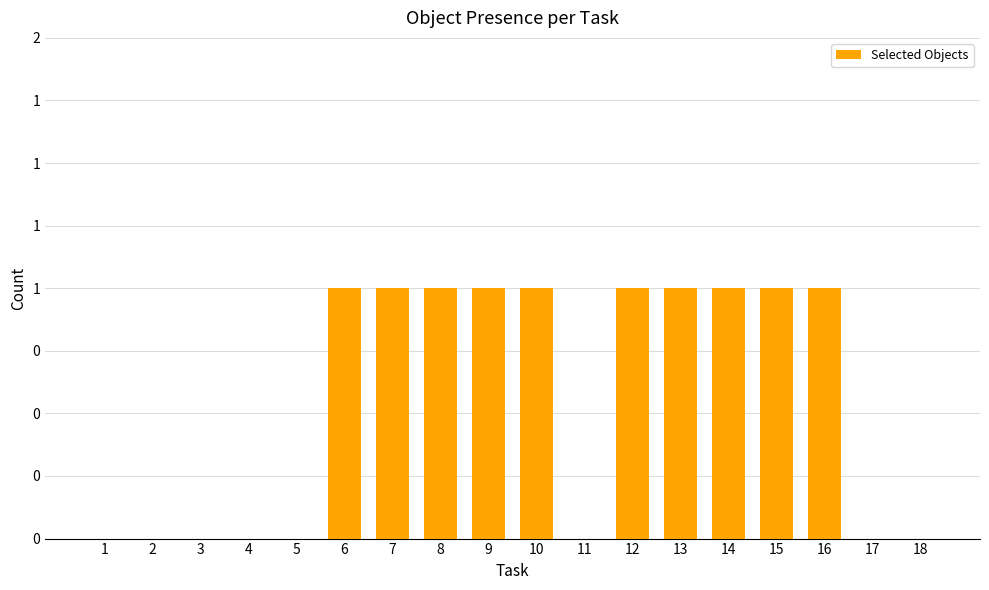

Reading left to right, what are all the values shown in this chart?

0	0	0	0	0	1	1	1	1	1	0	1	1	1	1	1	0	0